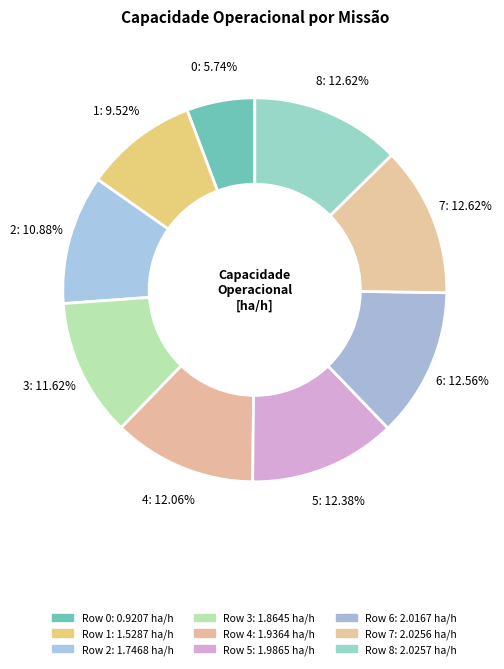

Is it true that 0 is 14% of the pie?

False